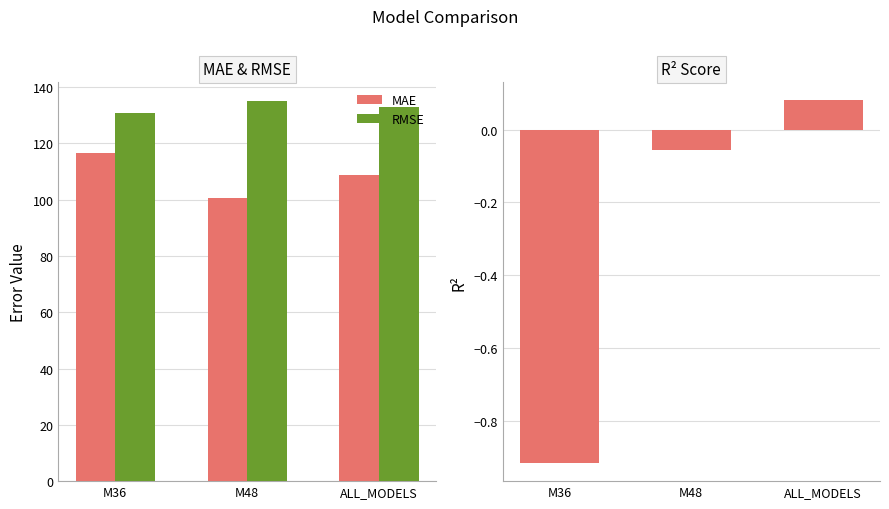

Is the value of MAE at ALL_MODELS greater than the value of RMSE at ALL_MODELS?

No